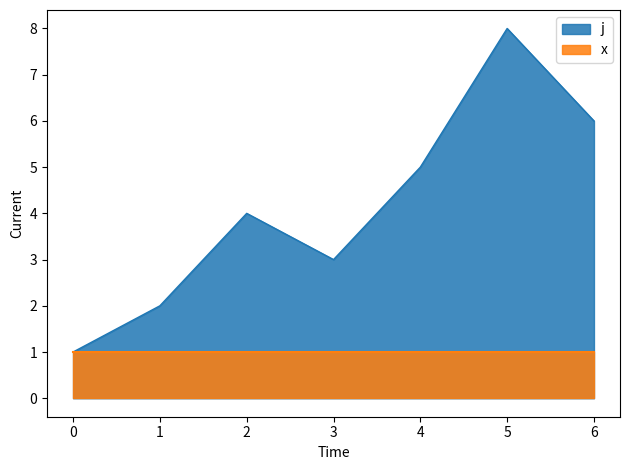

Where is the first local maximum?

2